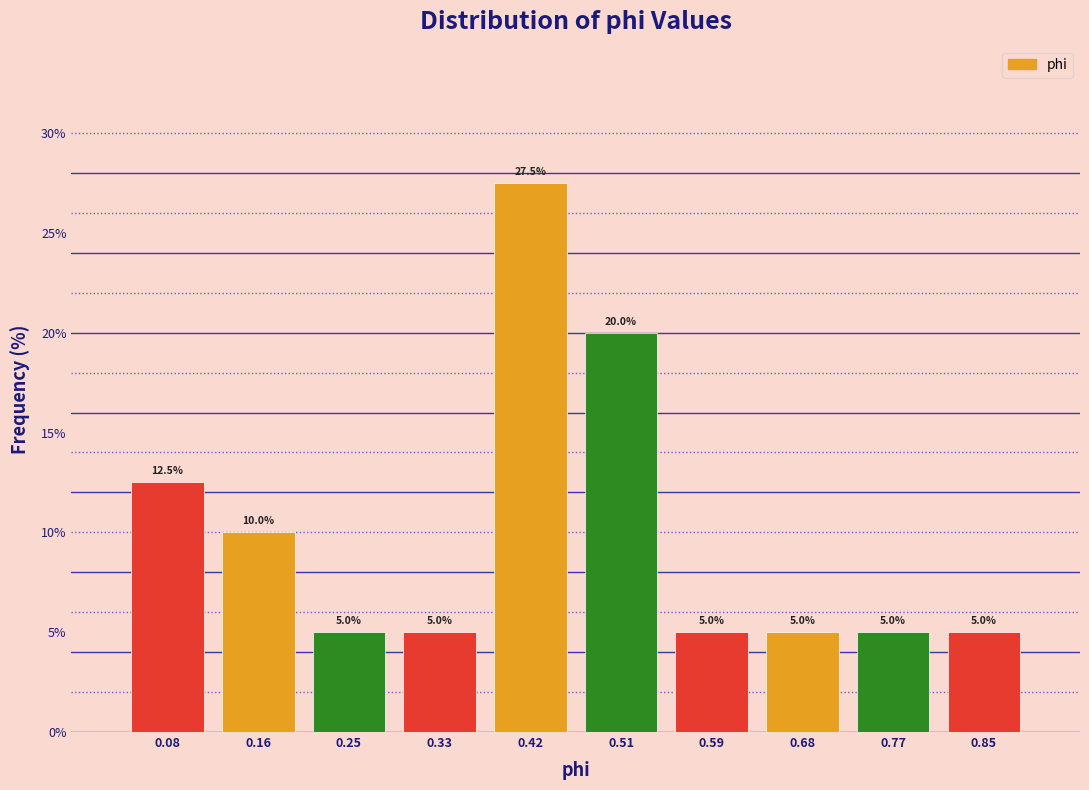

Reading right to left, extract all data points from this chart.

0.85=5.0	0.77=5.0	0.68=5.0	0.59=5.0	0.51=20.0	0.42=27.5	0.33=5.0	0.25=5.0	0.16=10.0	0.08=12.5